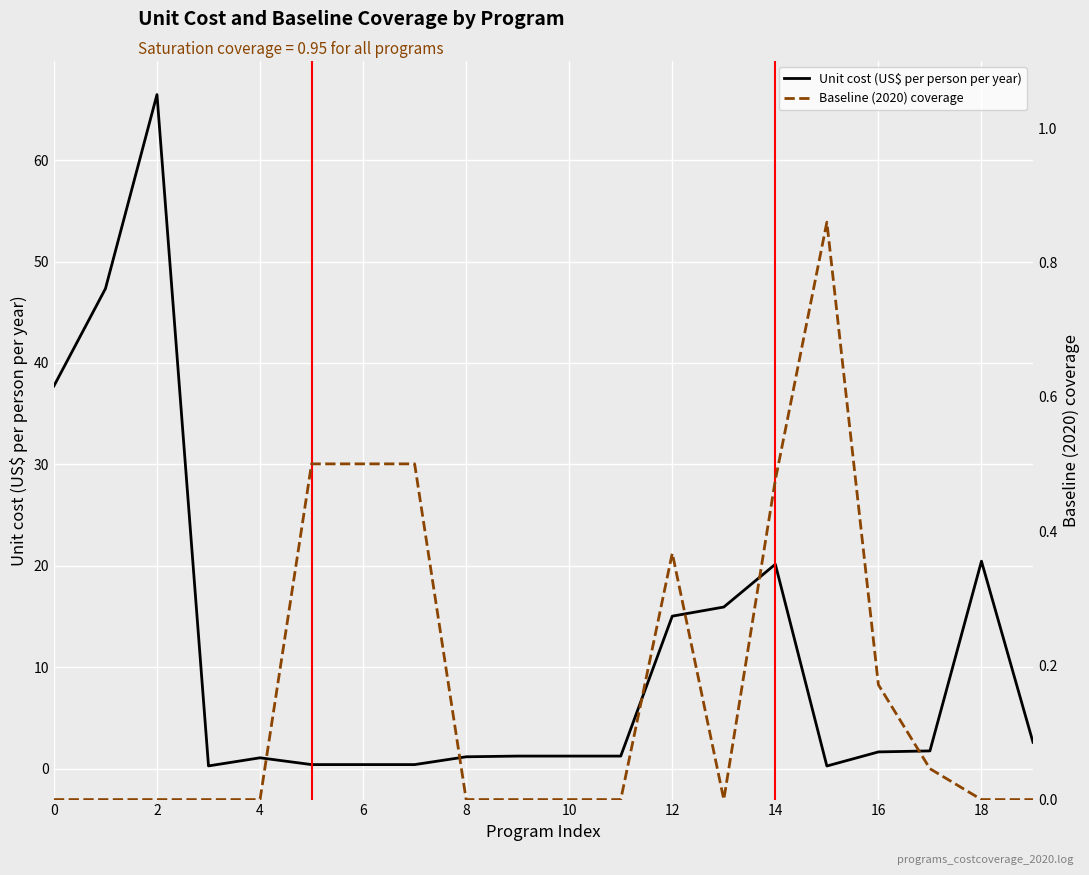

What is the approximate value of Unit cost (US$ per person per year) at 2?

66.5